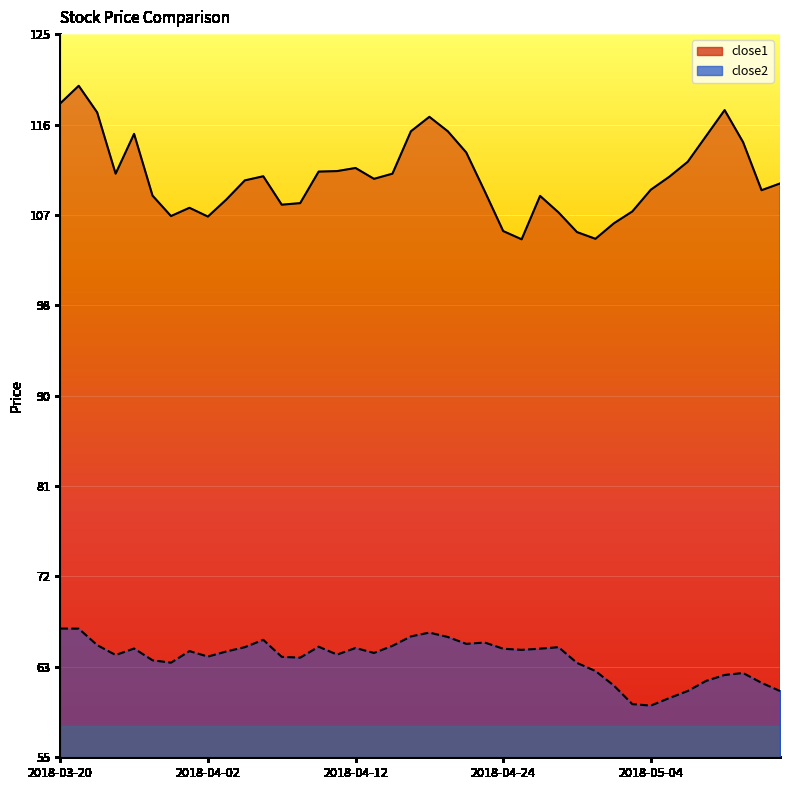

True or false: close1 has more than 2 interior local peaks.

True